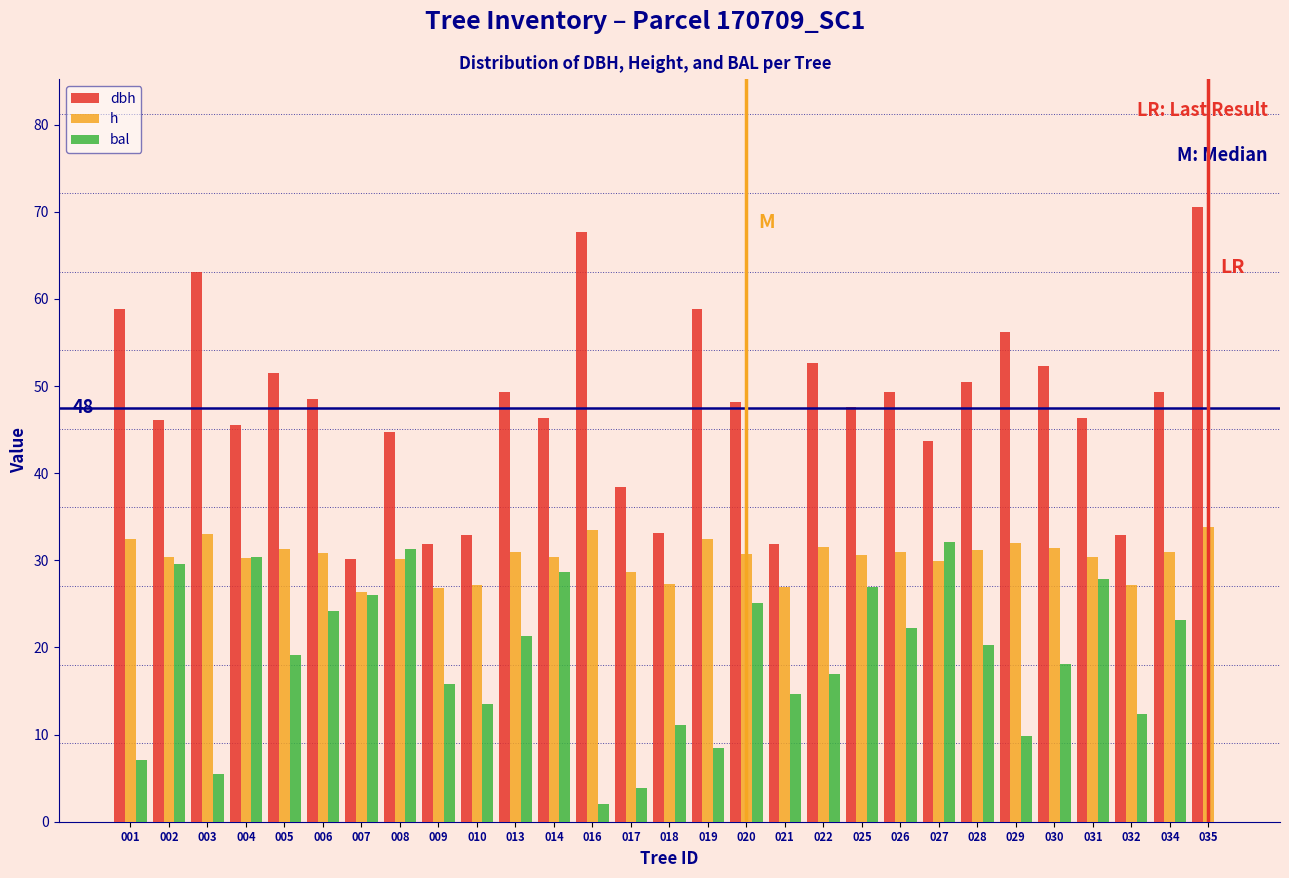

True or false: dbh has a value of 60.0 at 027.

False